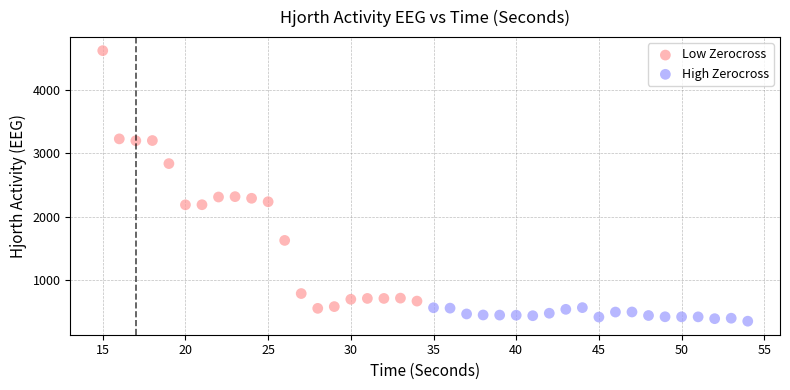

Which series reaches the minimum Y coordinate?

High Zerocross